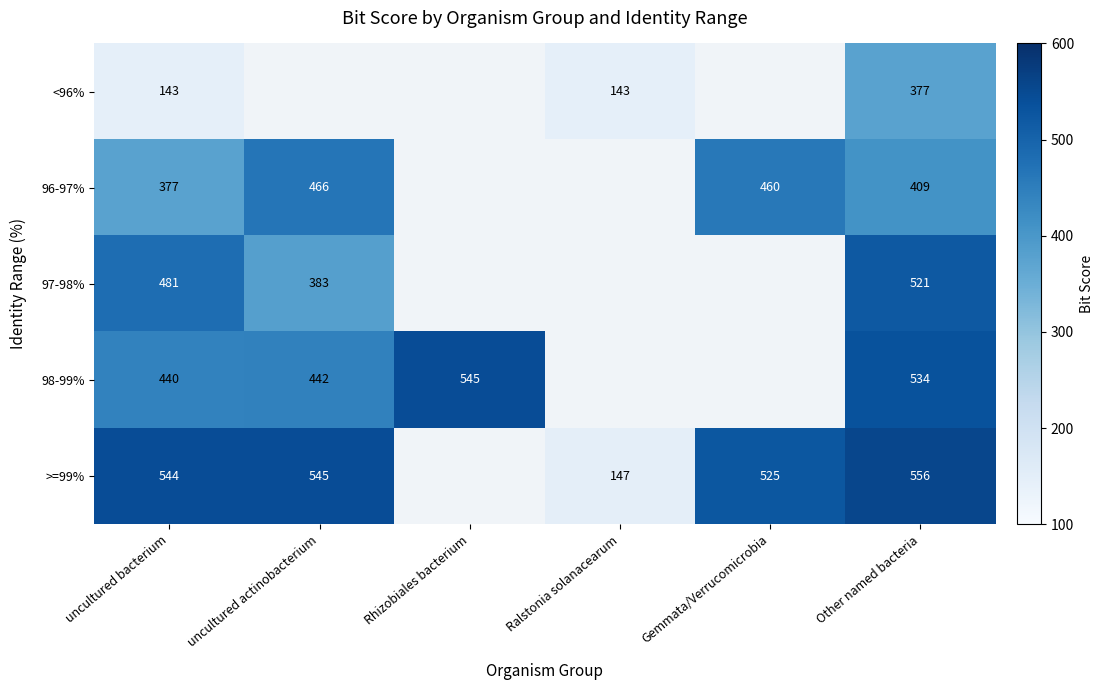

True or false: 97-98% has a value of 756 at uncultured bacterium.

False